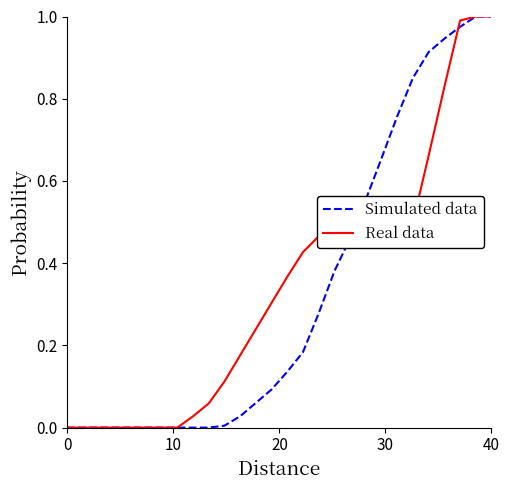

At how many categories does at least one series exceed 0?

20